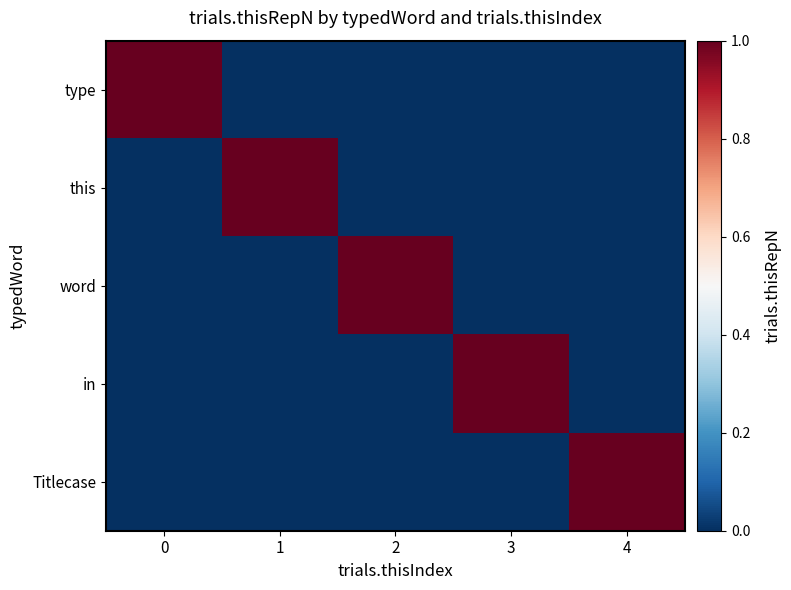

What is the difference between the highest and lowest values at 1?

1